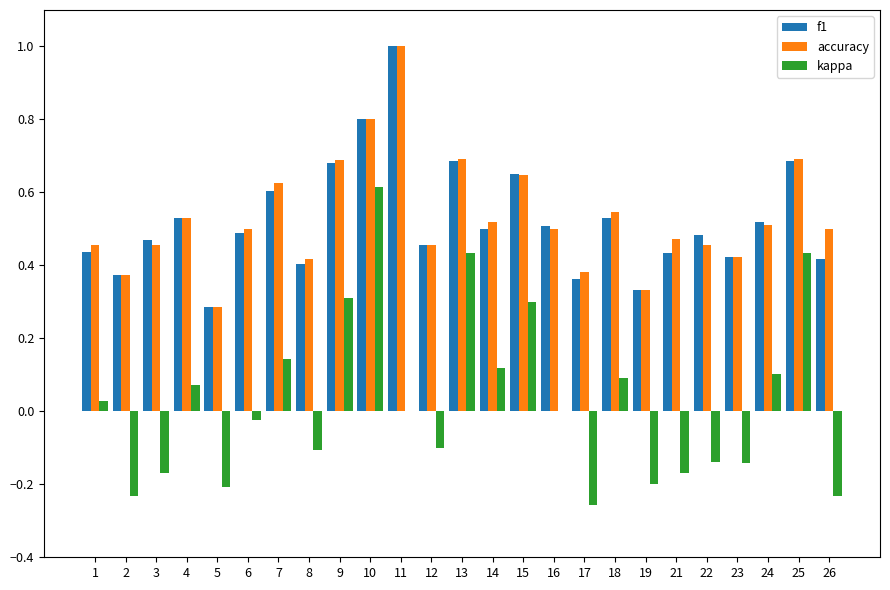

What are all the series names shown in the legend?

f1, accuracy, kappa